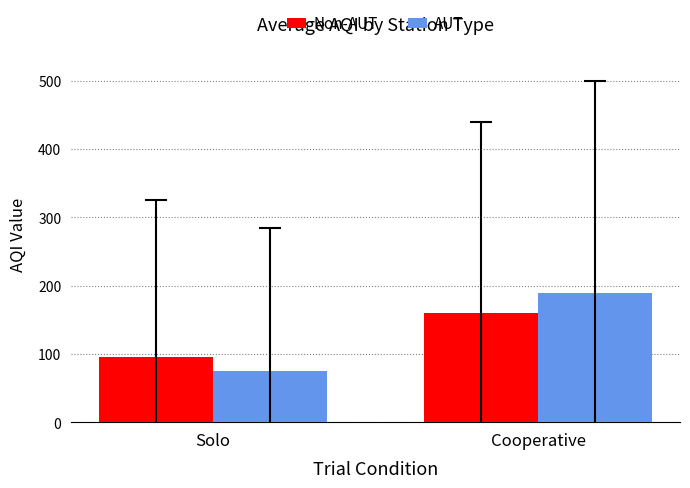

List the labels in order of AUT value, largest first.

Cooperative, Solo